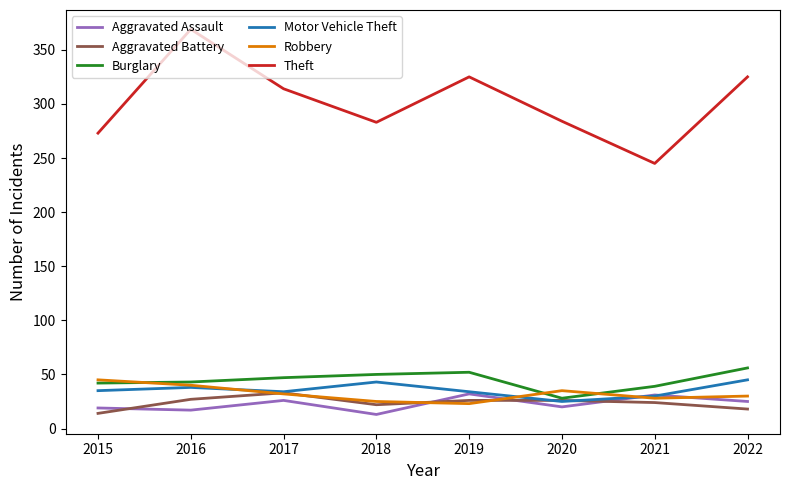

What is the highest value of the Burglary series?

56